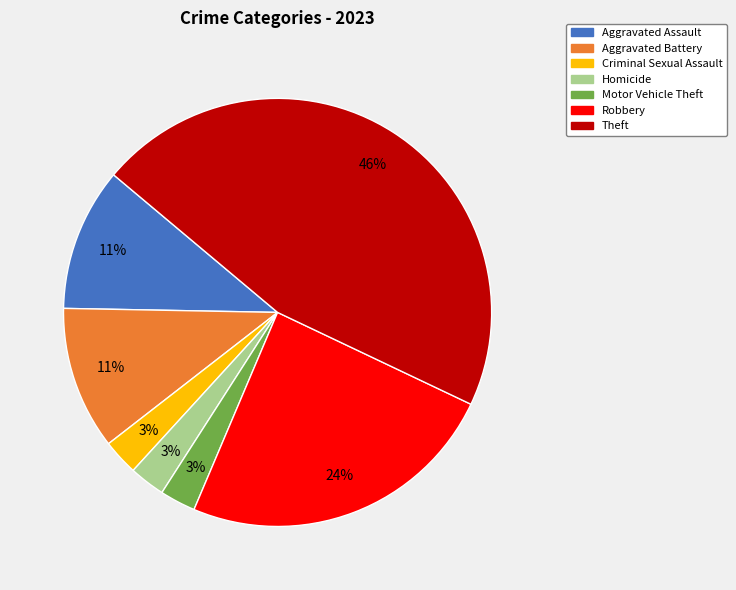

To the nearest percent, what percentage of the pie is Theft?

46%